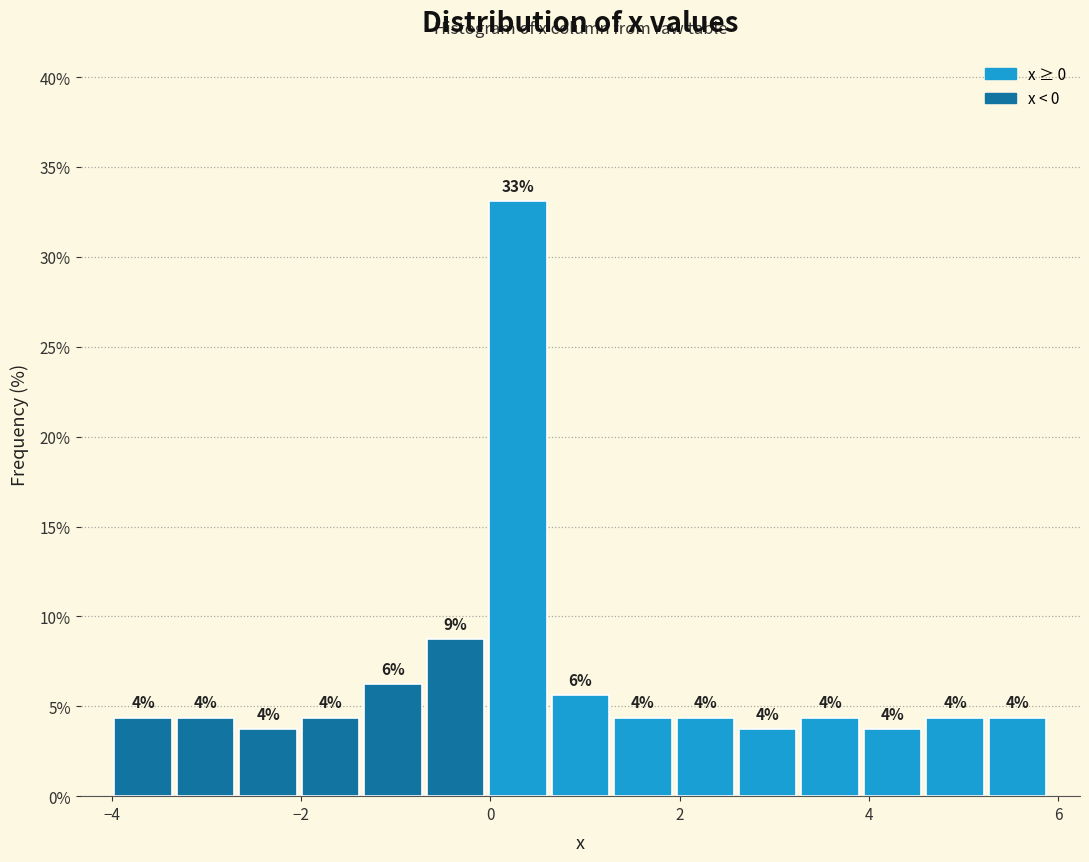

Read against the x-axis, roughly where is the centre of the tallest bar?

0.2